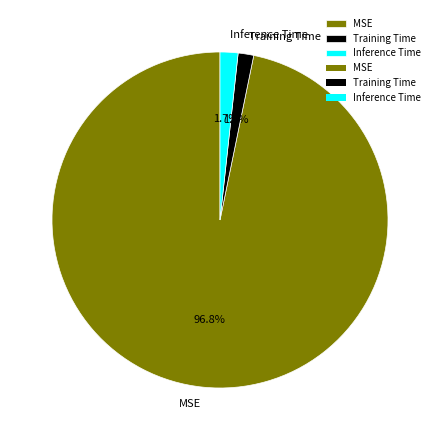

To the nearest percent, what is the combined percentage of Training Time and MSE?

98%